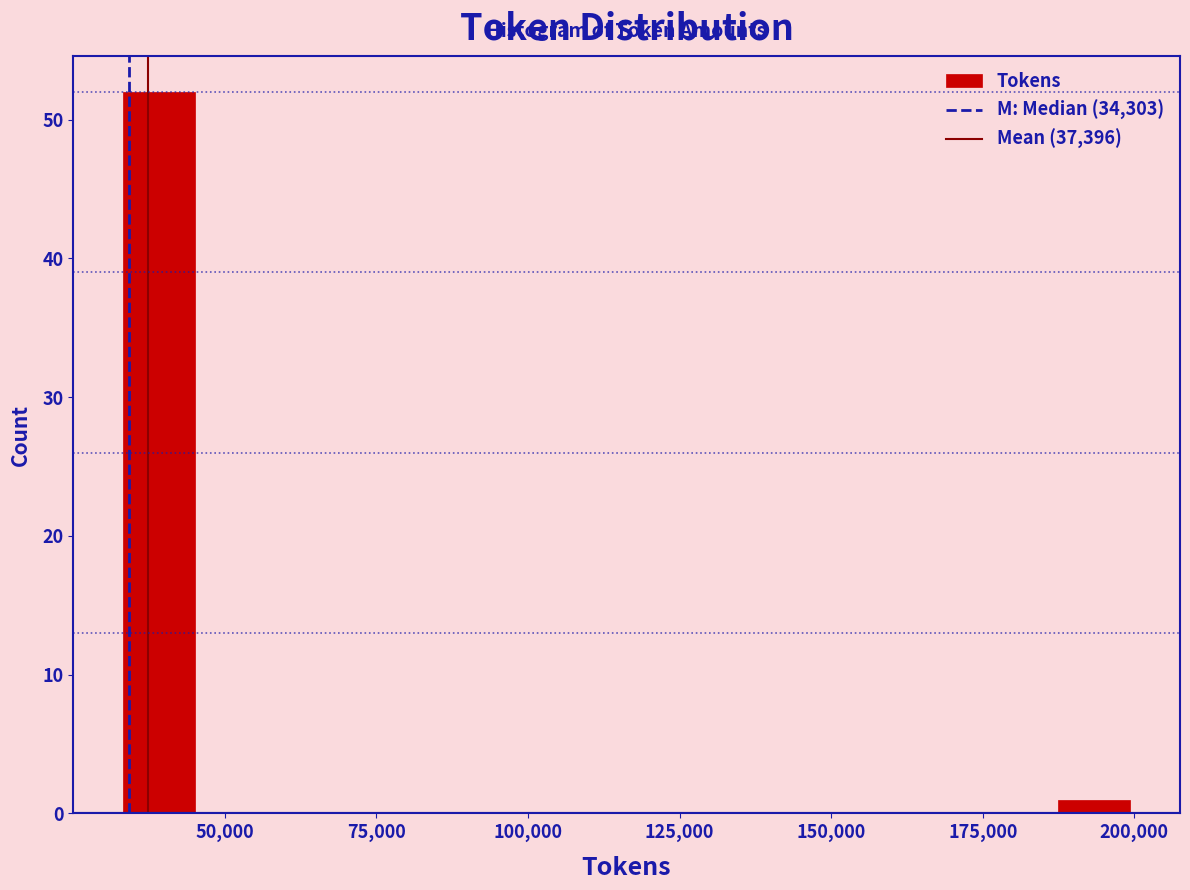

Read against the x-axis, roughly where is the centre of the tallest bar?

40000